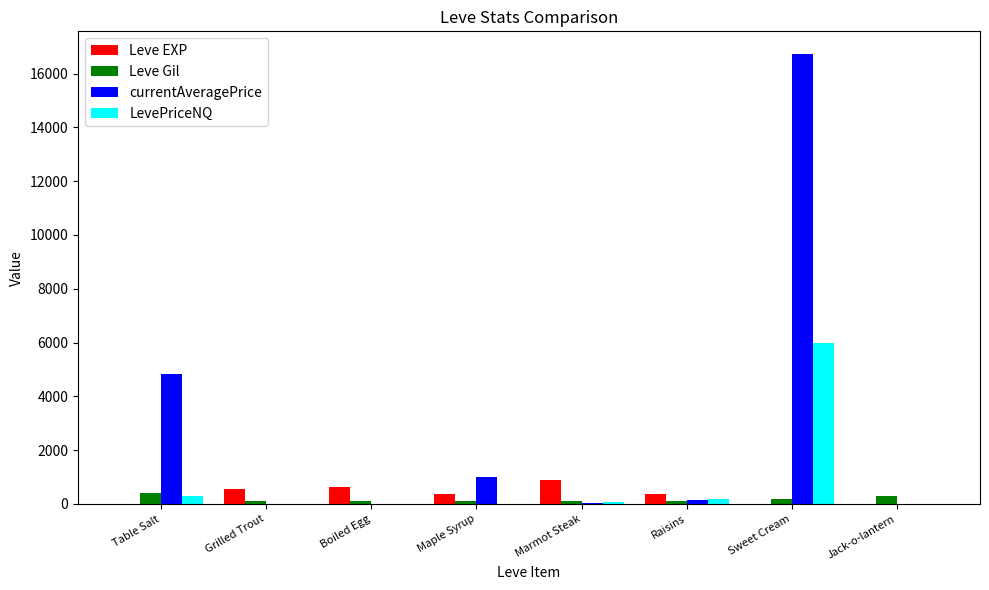

Between Sweet Cream and Jack-o-lantern, which series saw the biggest shift?

currentAveragePrice